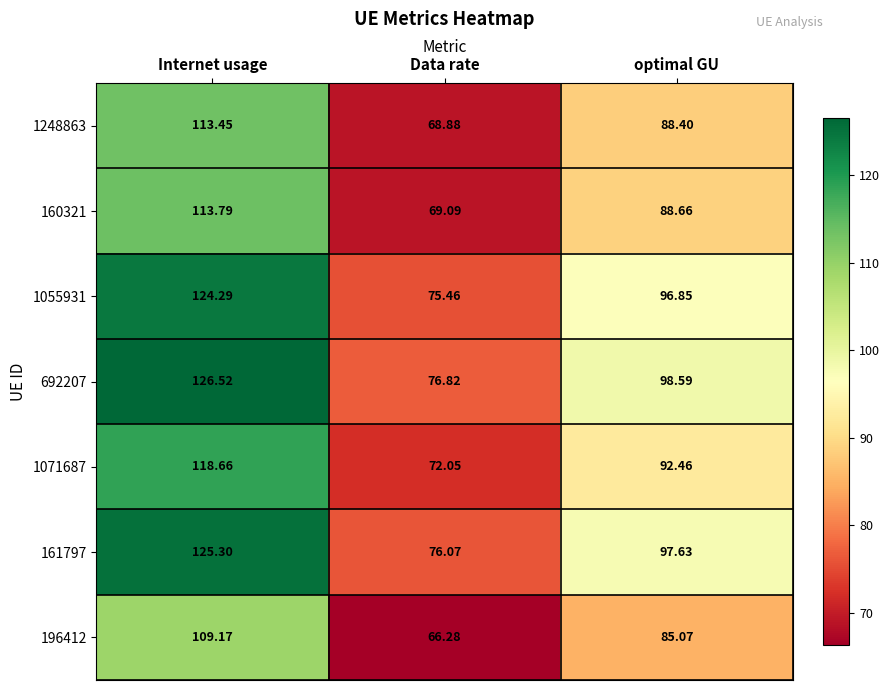

Which label corresponds to the largest value in the chart?

Internet usage